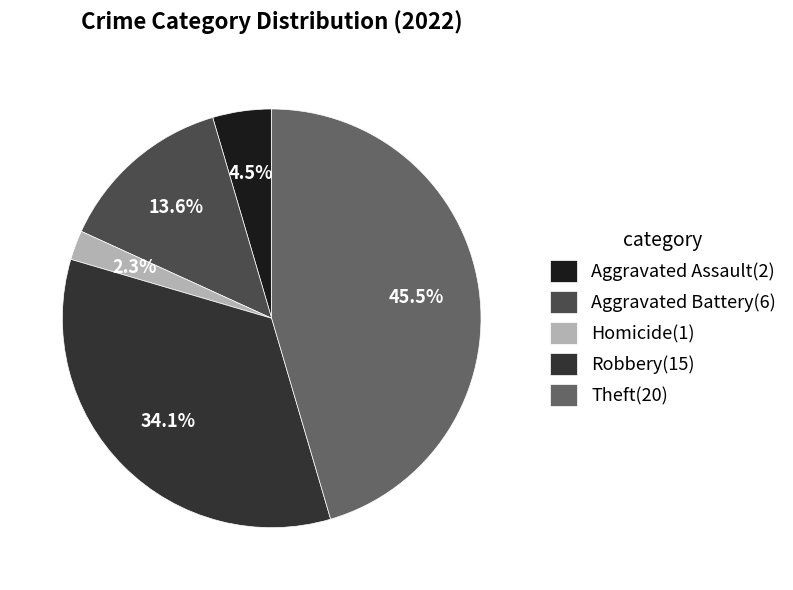

To the nearest percent, what is the average slice percentage?

20%